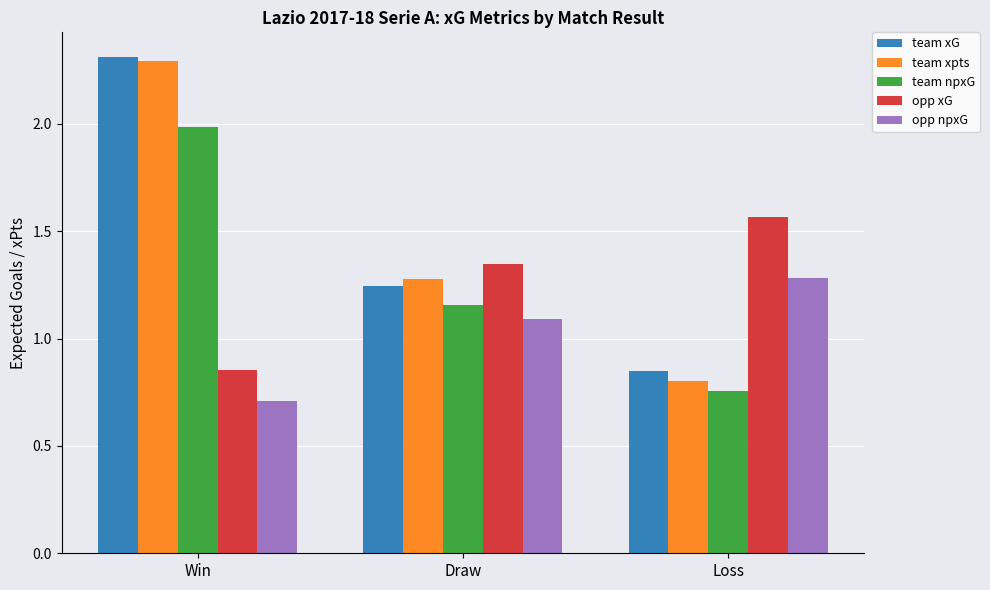

What is the sum of the team xG values at Loss and Win?

3.2